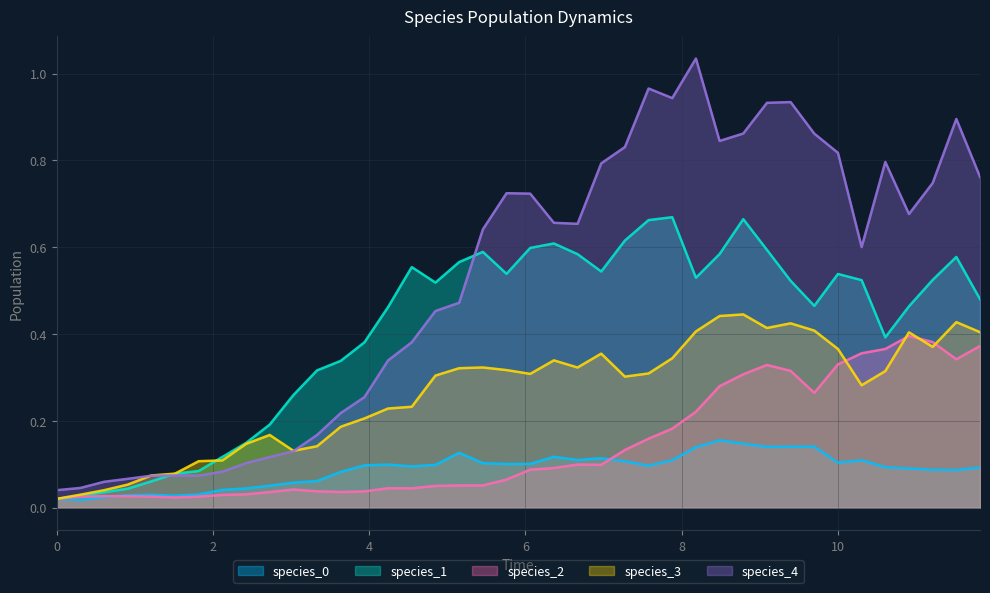

Which series has the widest spread of values?

species_4